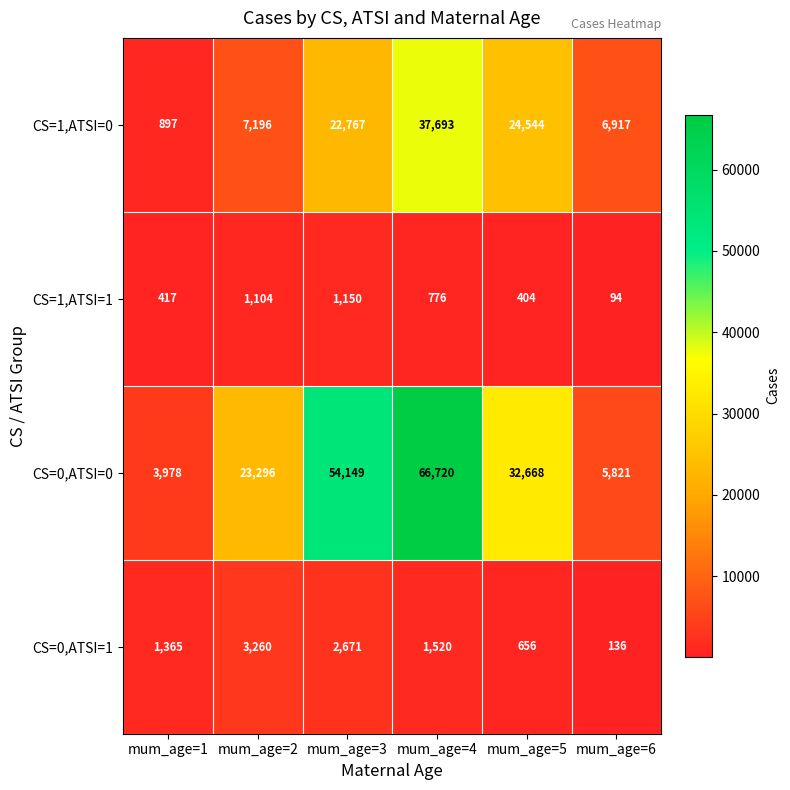

The value of CS=0,ATSI=1 at mum_age=1 is 1365. True or false?

True